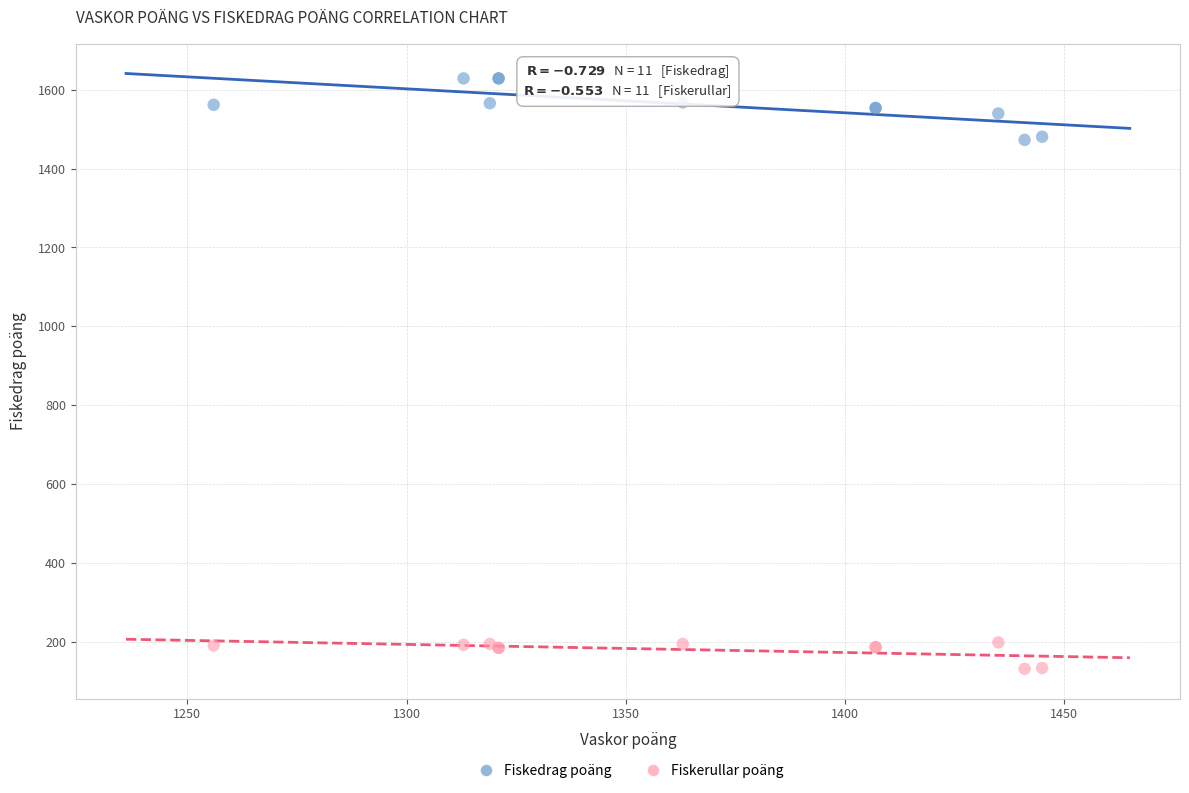

Which series contains the lowest Y value?

Fiskerullar poäng